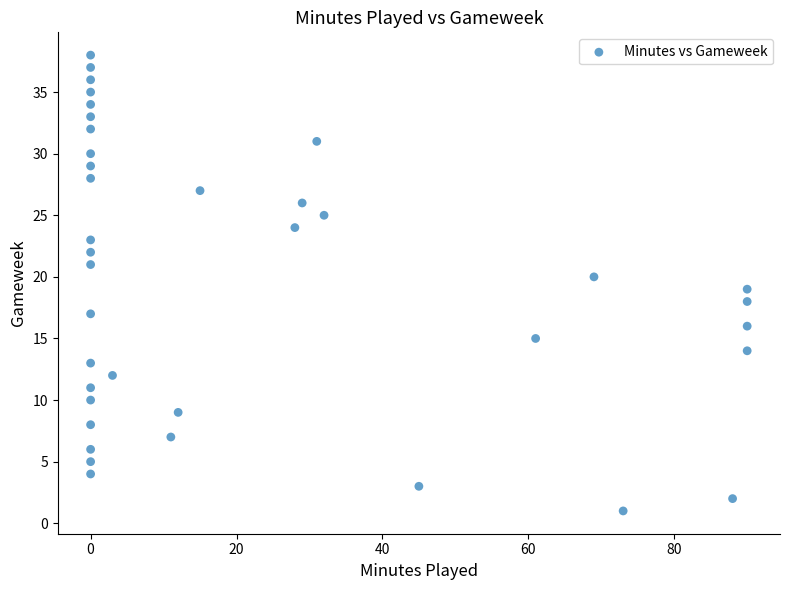

What is the range of Y values (max minus min)?

37